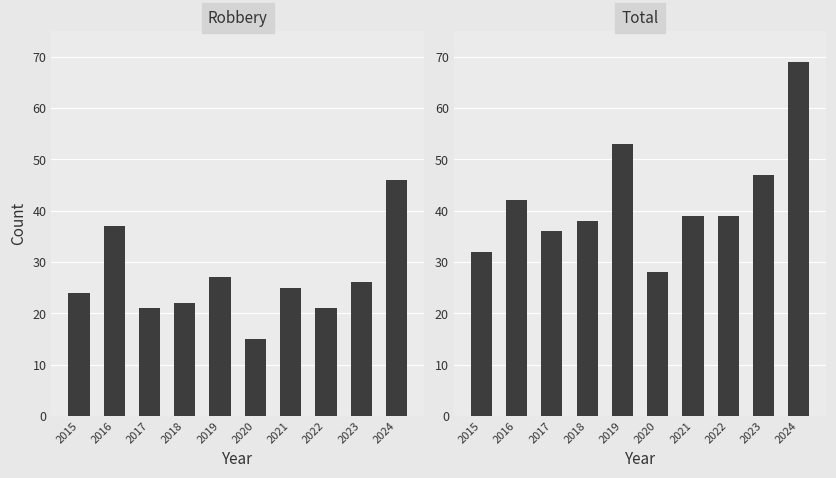

Which series has the largest total across all categories?

Total